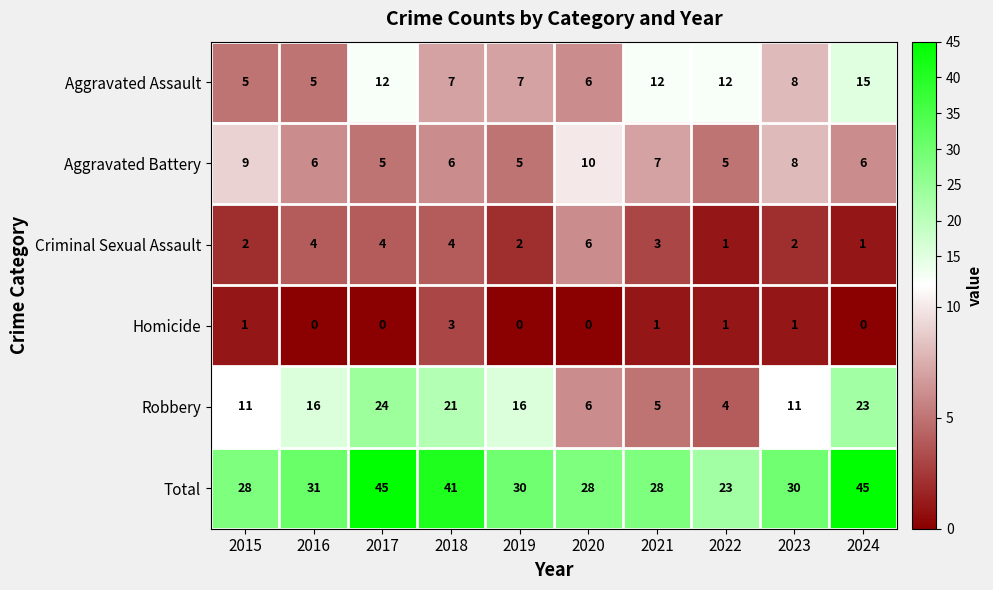

What is the total value across all series at 2016?

62